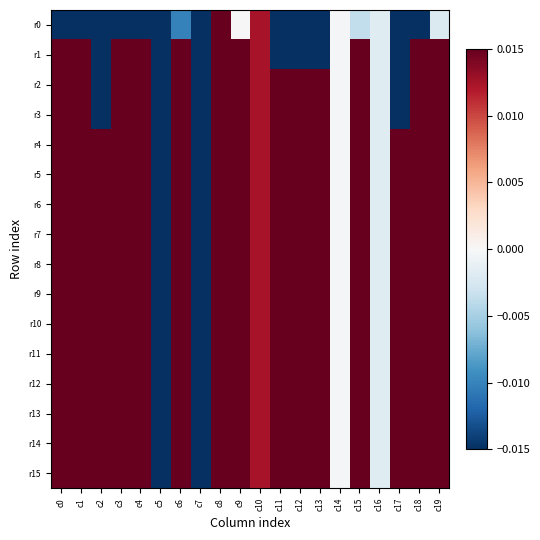

Between c5 and c15, which series saw the biggest shift?

r1